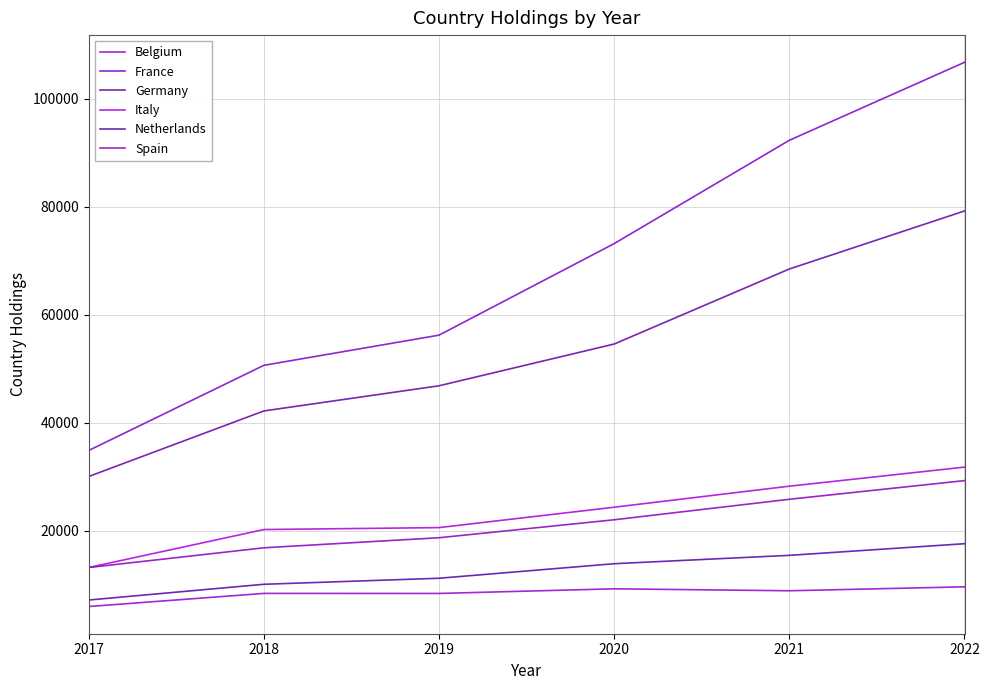

What is the maximum value shown in the chart?

106748